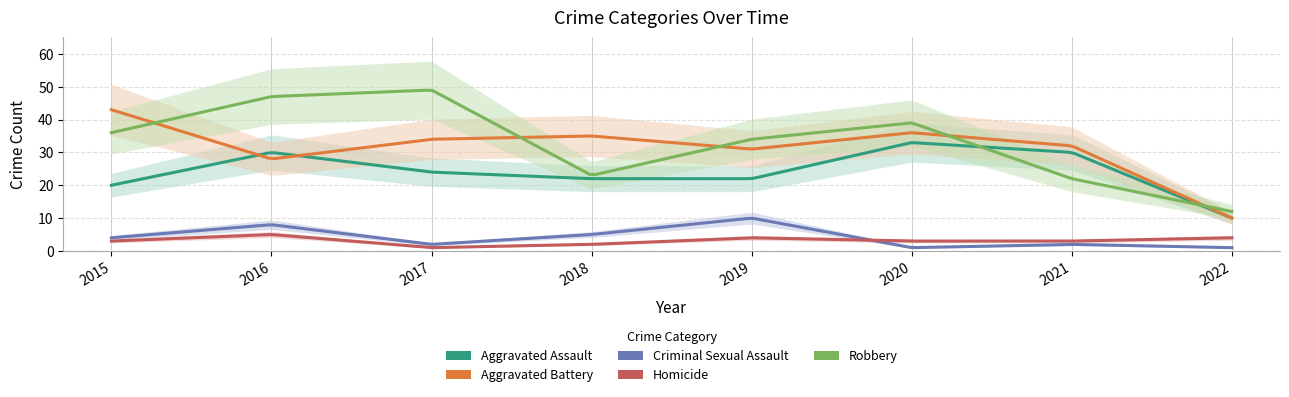

Rank the series at 2018 from highest to lowest value.

Aggravated Battery, Robbery, Aggravated Assault, Criminal Sexual Assault, Homicide